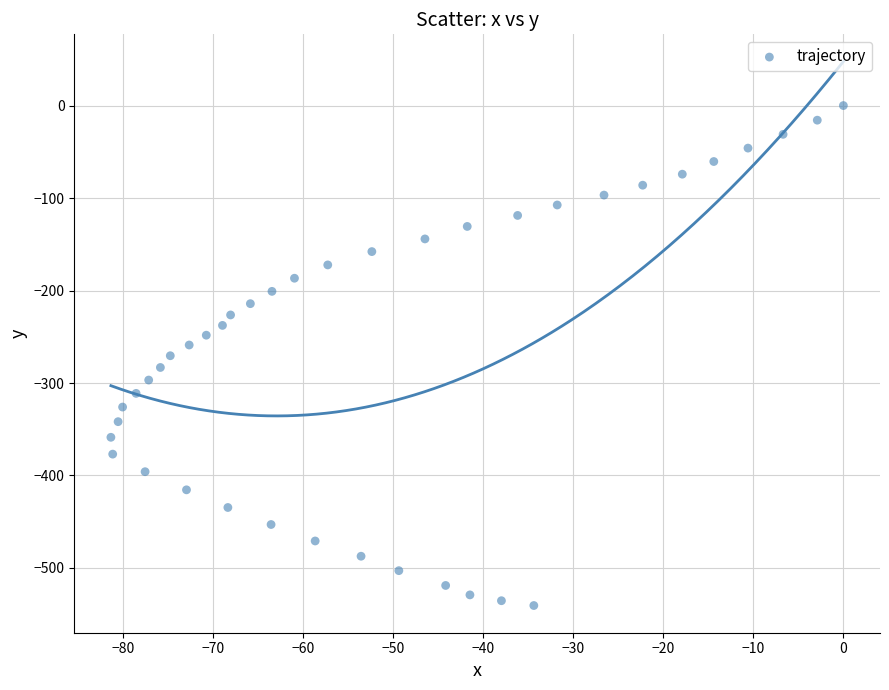

What is the range of Y values (max minus min)?

540.6